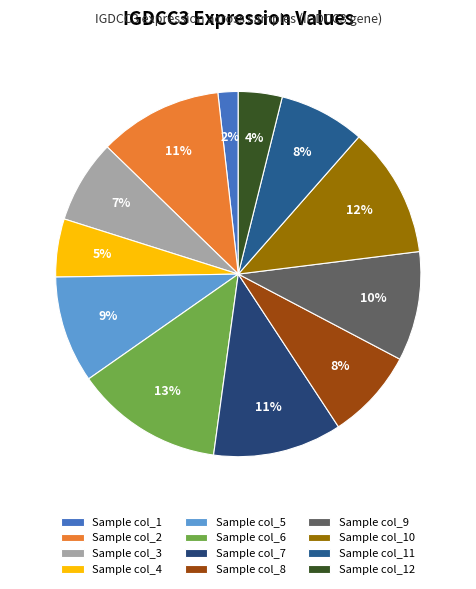

Rank the categories by value from highest to lowest.

col_6, col_10, col_7, col_2, col_9, col_5, col_8, col_11, col_3, col_4, col_12, col_1